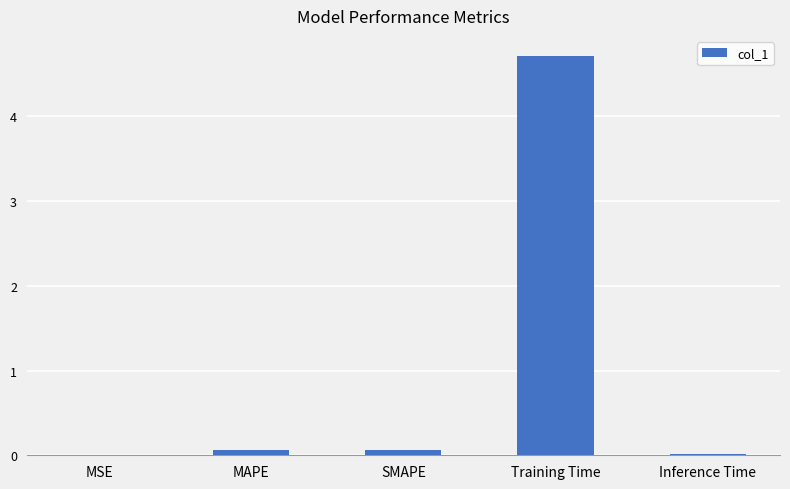

True or false: the data shows 0.1 at MAPE.

True